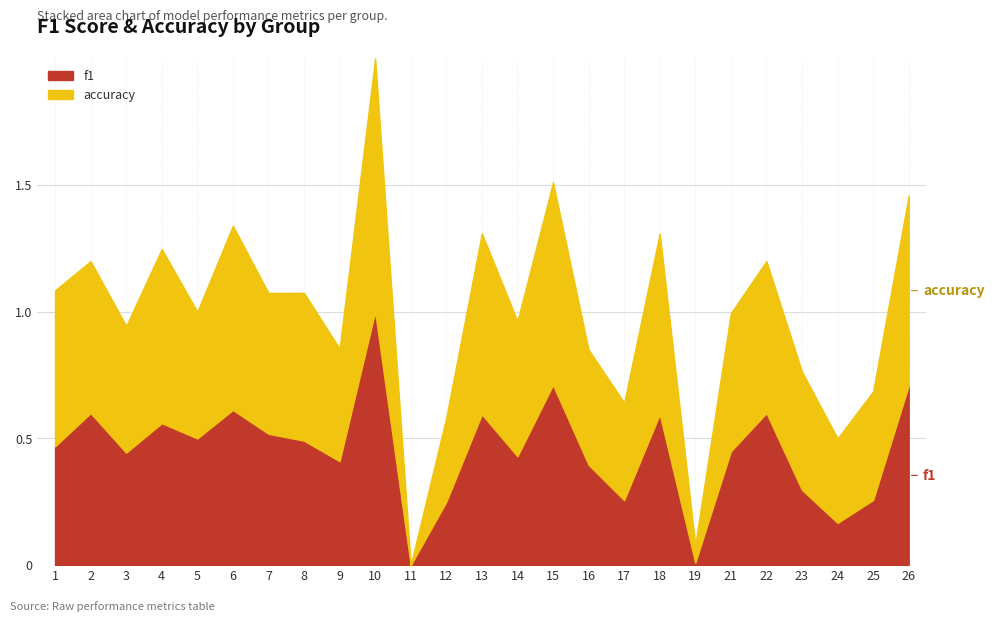

Is it true that accuracy equals 1.0 at 4?

False